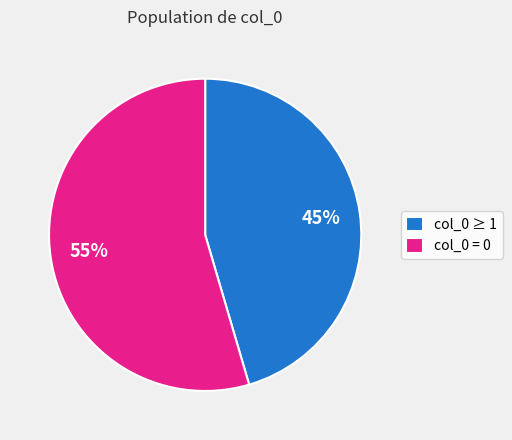

What is the largest slice in the pie chart?

col_0 = 0